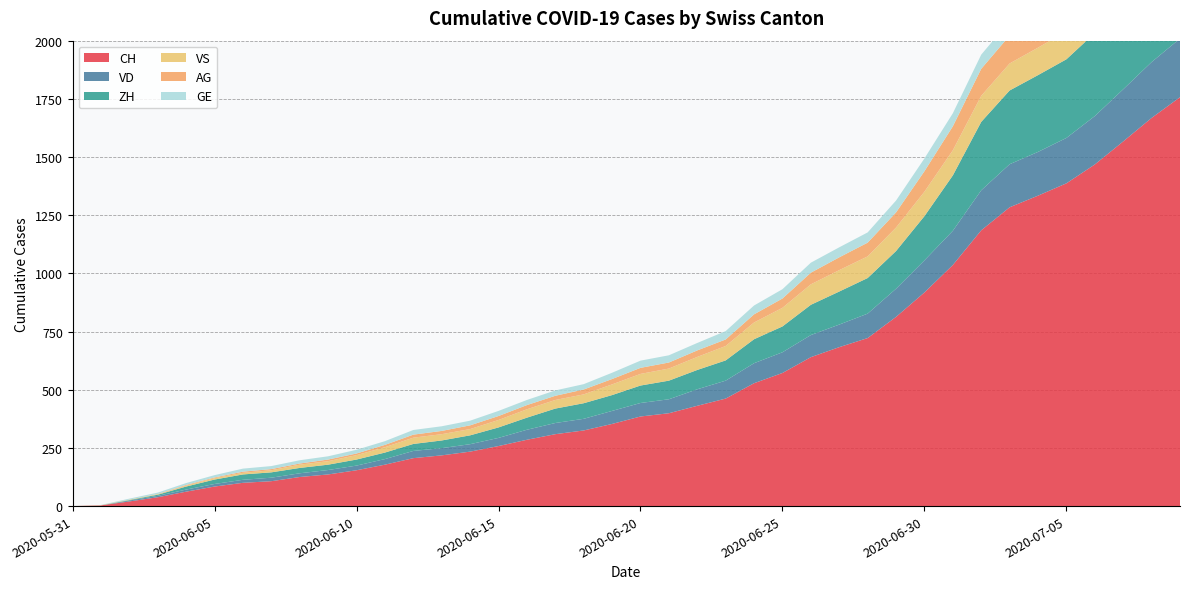

Reading left to right, what are all the values shown in this chart?

CH: 0	3	20	38	62	84	100	107	125	136	154	178	206	218	234	258	285	309	325	353	385	399	431	462	528	572	640	683	722	813	918	1036	1185	1284	1334	1387	1468	1567	1668	1757
VD: 0	0	4	6	9	11	13	15	16	19	20	24	31	31	32	35	43	48	50	56	58	60	71	77	86	89	95	97	105	121	138	147	172	185	188	195	208	224	240	252
ZH: 0	0	2	5	13	19	23	23	23	23	26	28	30	33	38	45	52	62	67	68	75	80	83	87	103	111	130	142	153	162	190	238	294	317	330	338	357	382	405	424
VS: 0	1	2	2	4	6	7	9	14	15	19	23	27	27	27	32	36	37	38	46	50	52	56	62	72	80	88	92	93	101	105	108	112	116	118	120	123	126	126	128
AG: 0	0	0	1	3	3	5	5	5	7	7	10	13	14	16	17	18	18	21	23	26	26	28	28	35	40	50	55	59	65	88	103	116	120	123	125	132	140	147	153
GE: 0	1	4	6	8	10	13	13	14	14	16	16	20	20	20	22	22	23	23	27	31	31	32	36	38	40	43	43	44	51	55	56	61	63	66	68	75	79	83	91